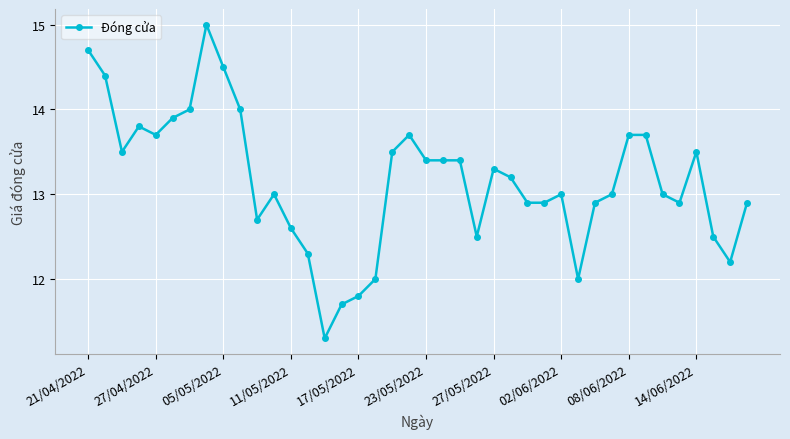

How many lines are shown in the chart?

1